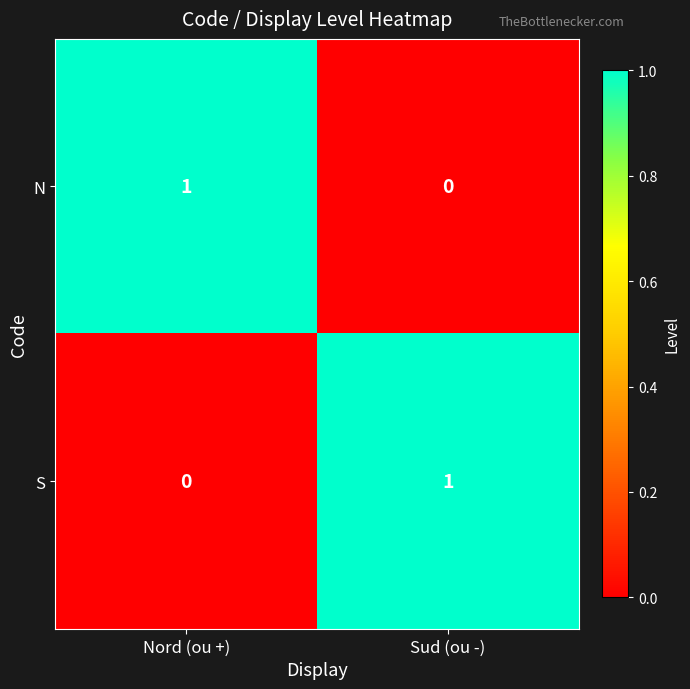

Which category has the highest value in the S series?

Sud (ou -)